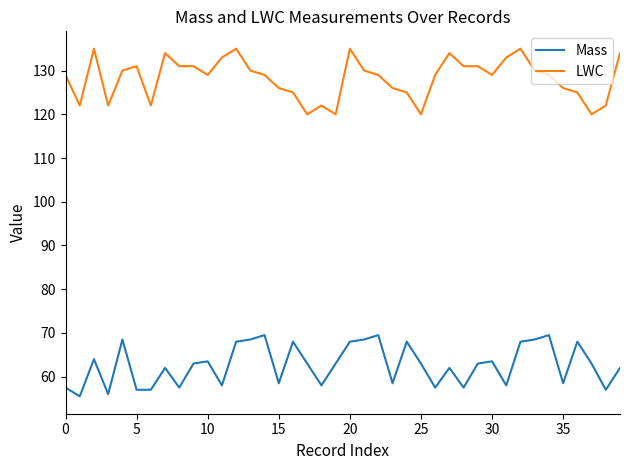

True or false: LWC and Mass intersect in this chart.

False